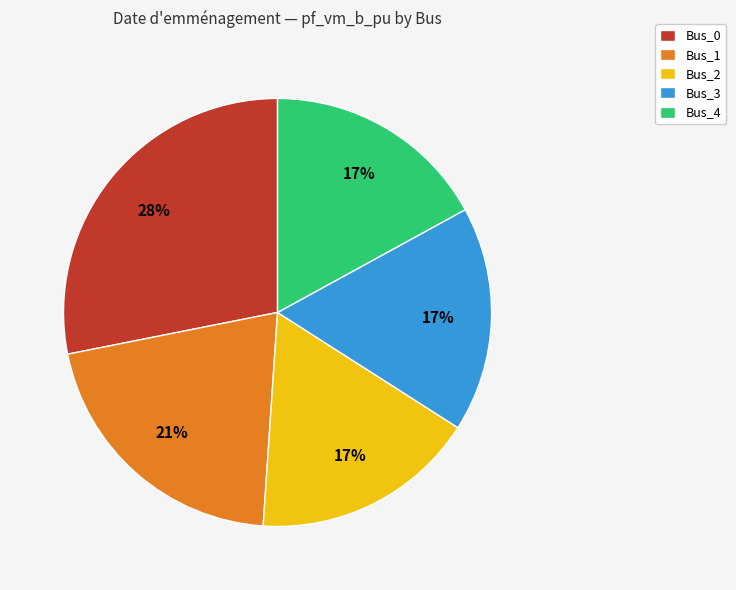

Is there a majority slice in this chart?

No